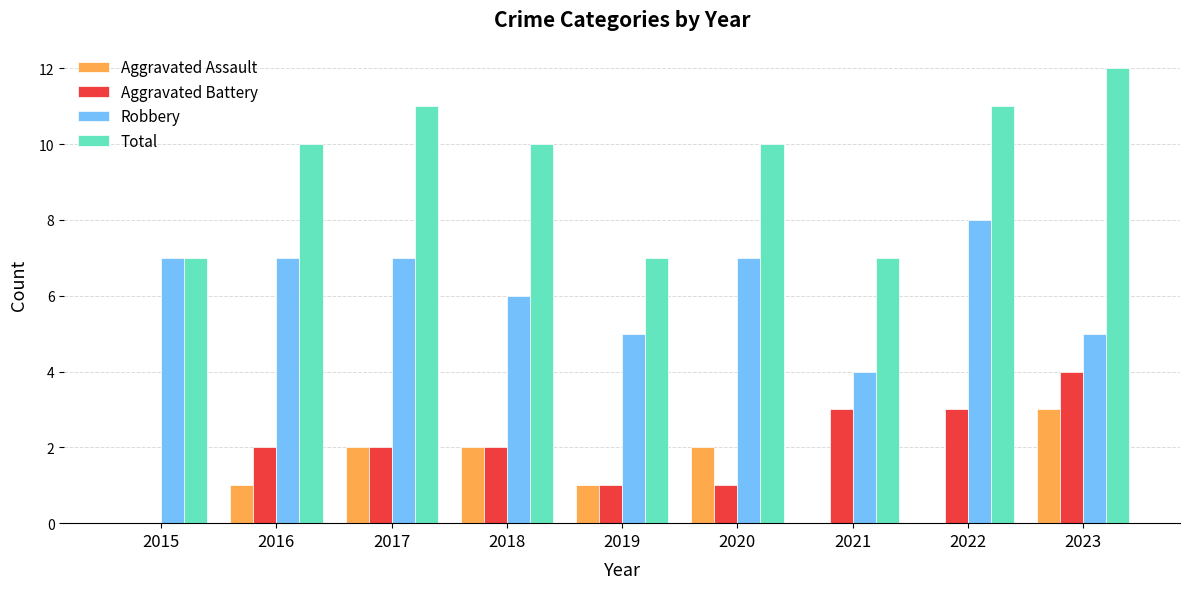

What is the total value across all series at 2020?

20